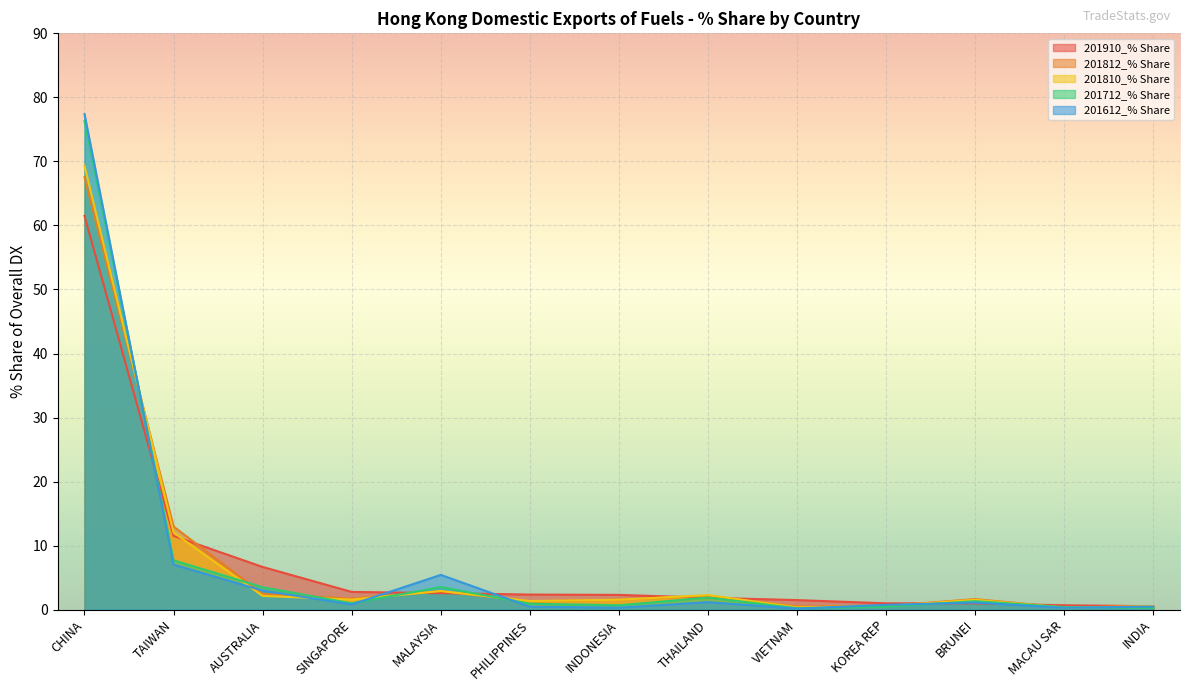

Is it true that 201612_% Share equals 0.7 at PHILIPPINES?

False